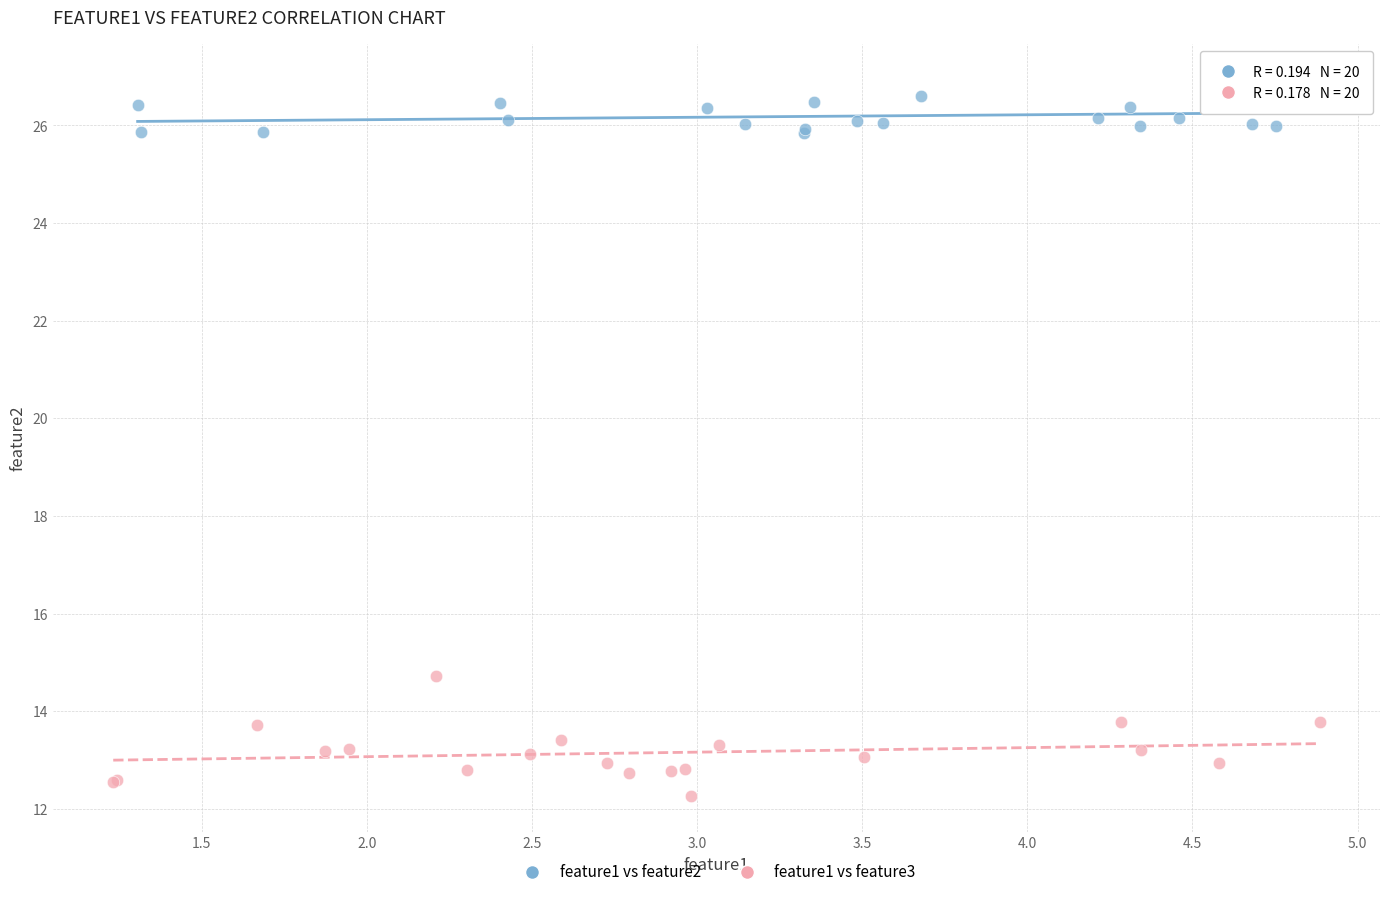

Which series reaches the minimum Y coordinate?

feature1 vs feature3